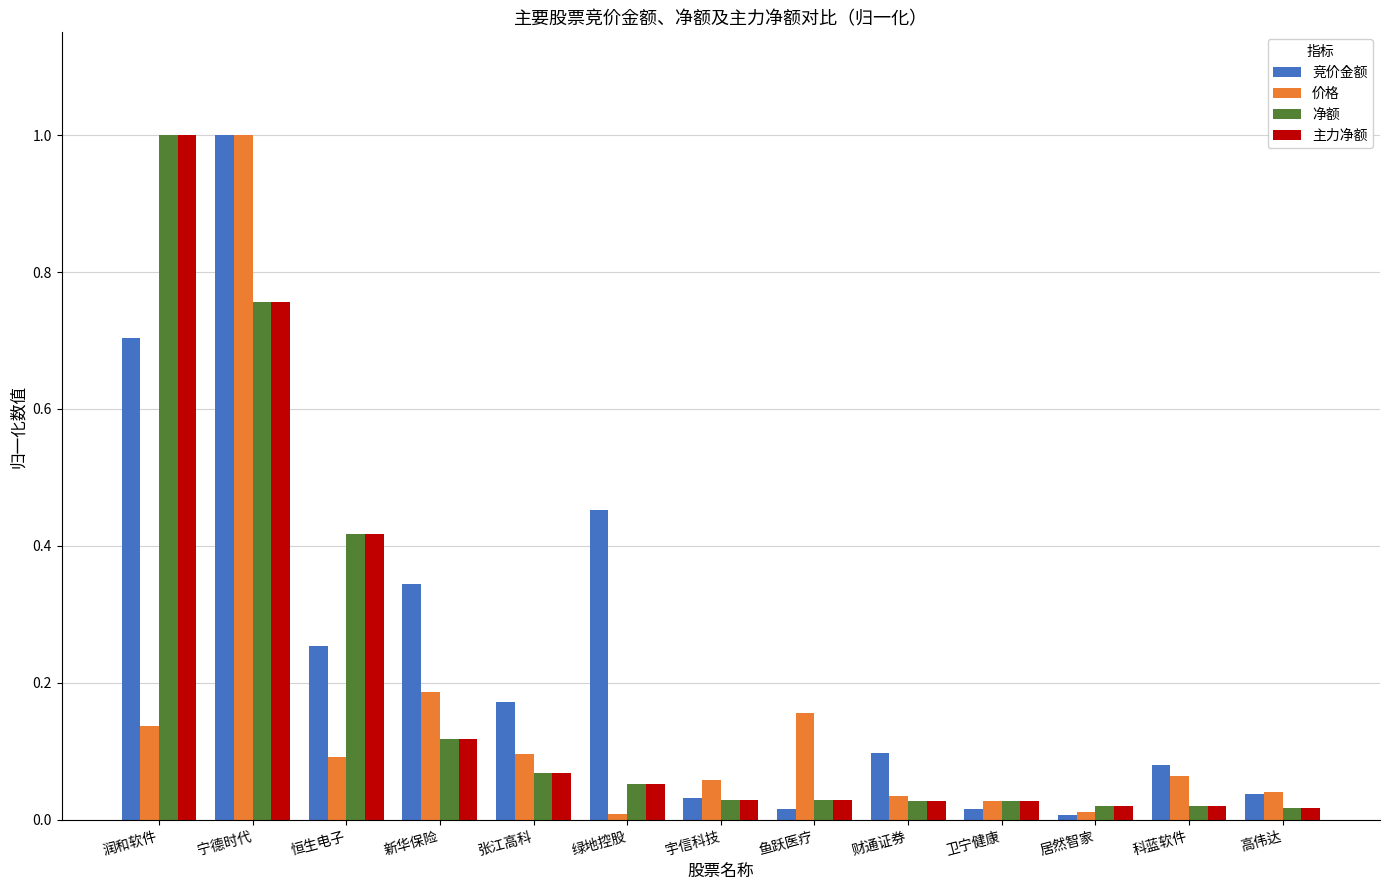

Is the value of 价格 at 新华保险 greater than the value of 主力净额 at 鱼跃医疗?

Yes